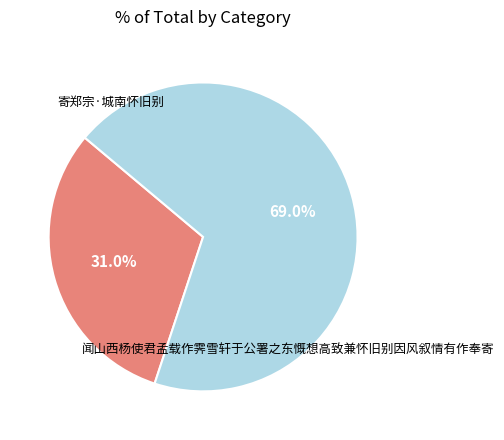

Is there a majority slice in this chart?

Yes